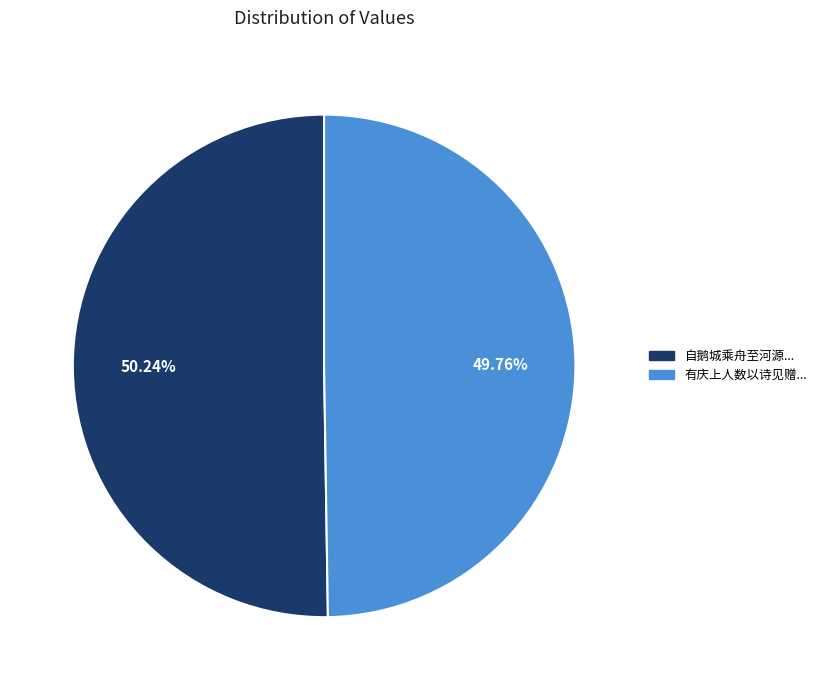

Is there any slice that represents more than half of the pie?

Yes